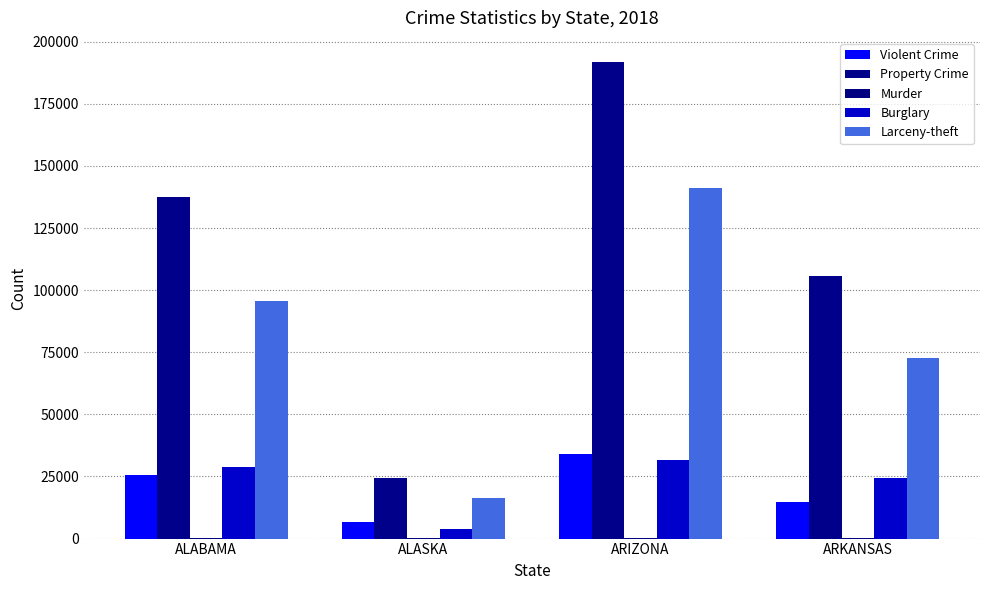

At which label does Murder first exceed 369?

ALABAMA